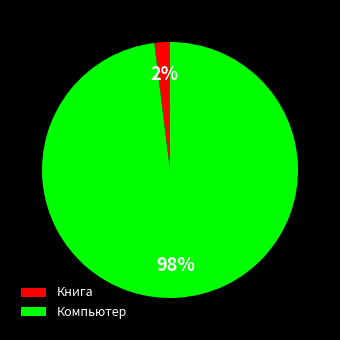

Is it true that Компьютер is 83% of the pie?

False